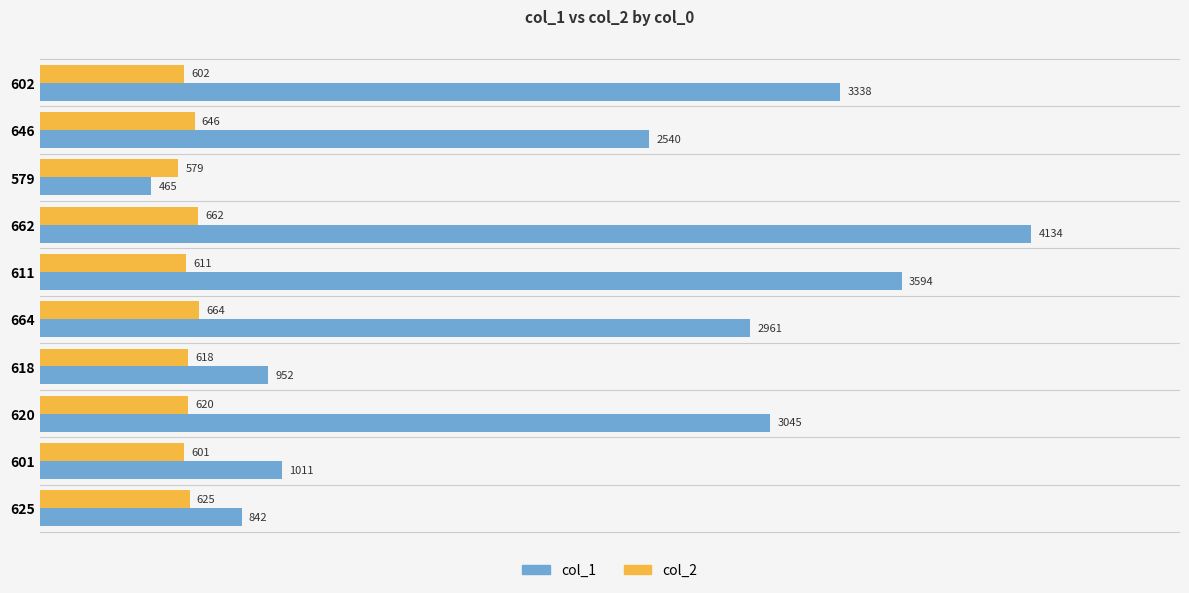

Which series has the largest total across all categories?

col_1